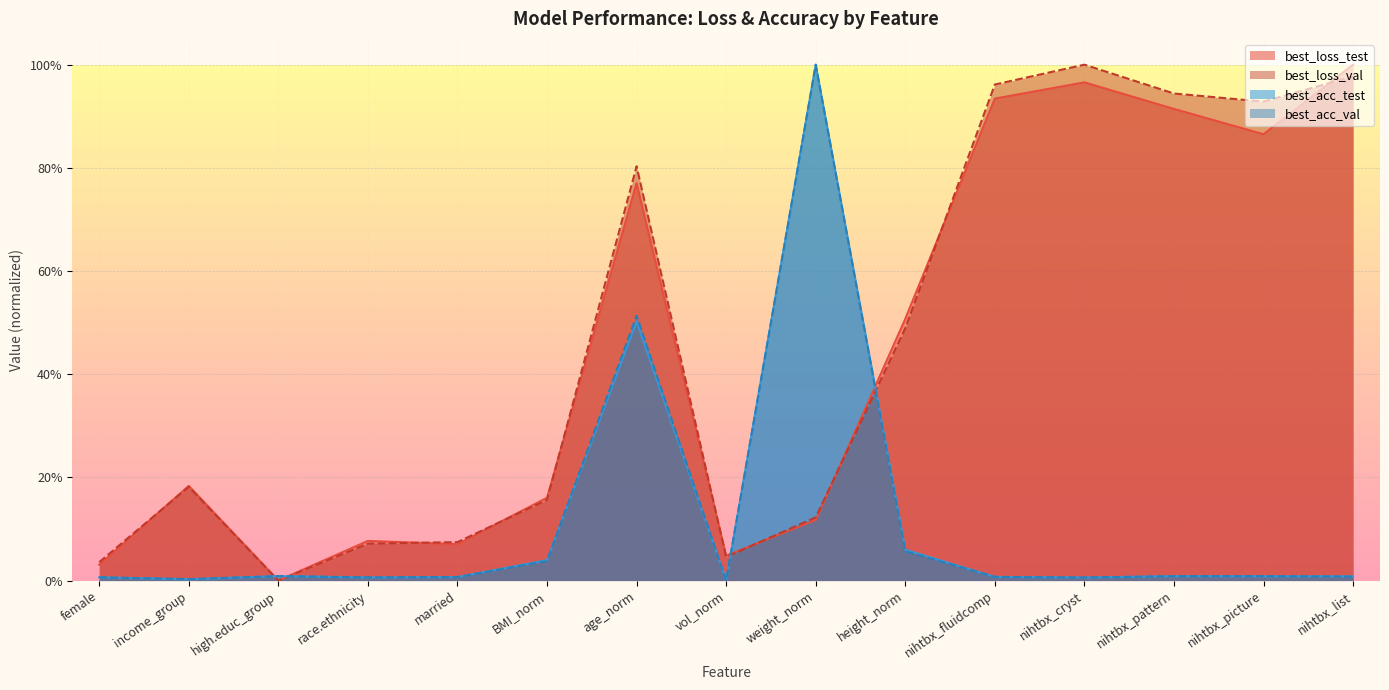

Does the chart display data point markers on the line(s)?

No